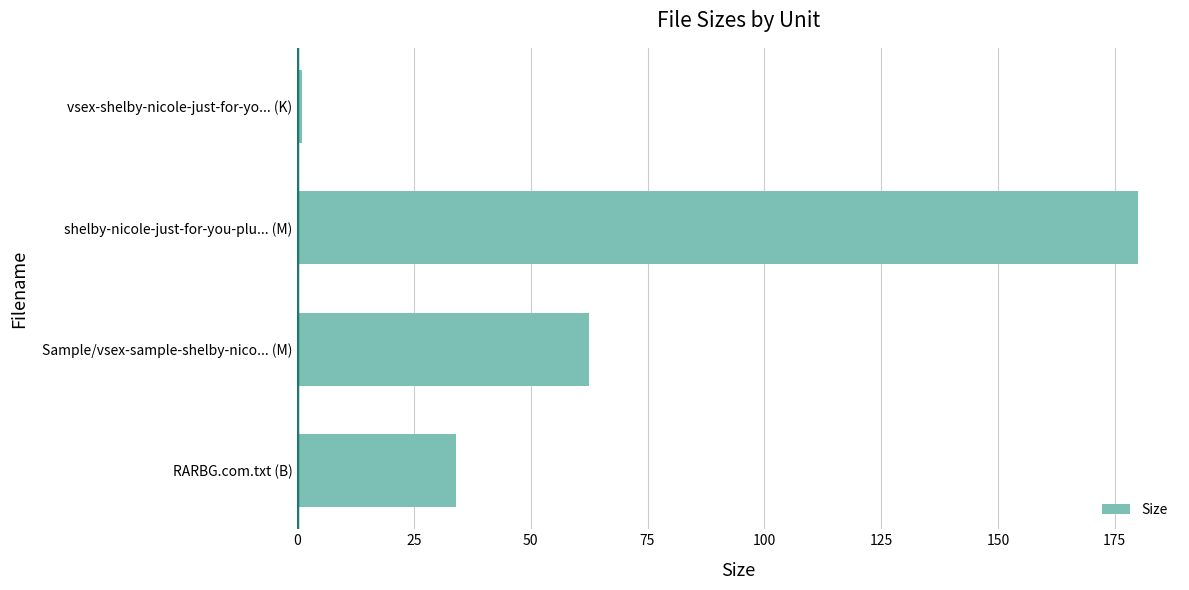

List the labels in order of value, smallest first.

vsex-shelby-nicole-just-for-yo... (K), RARBG.com.txt (B), Sample/vsex-sample-shelby-nico... (M), shelby-nicole-just-for-you-plu... (M)